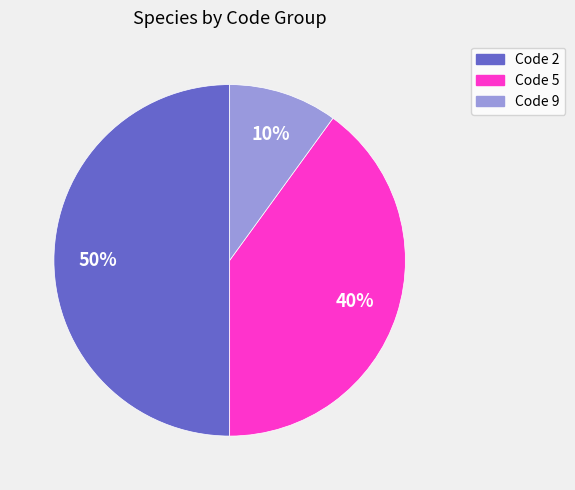

Which has a higher value, Code 5 or Code 9?

Code 5